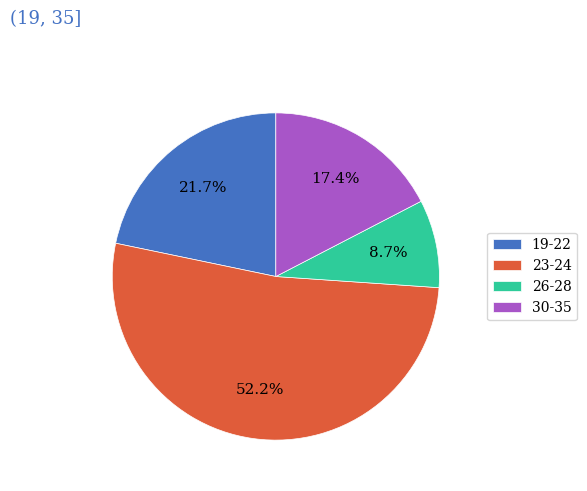

Which category has the biggest portion of the pie?

23-24